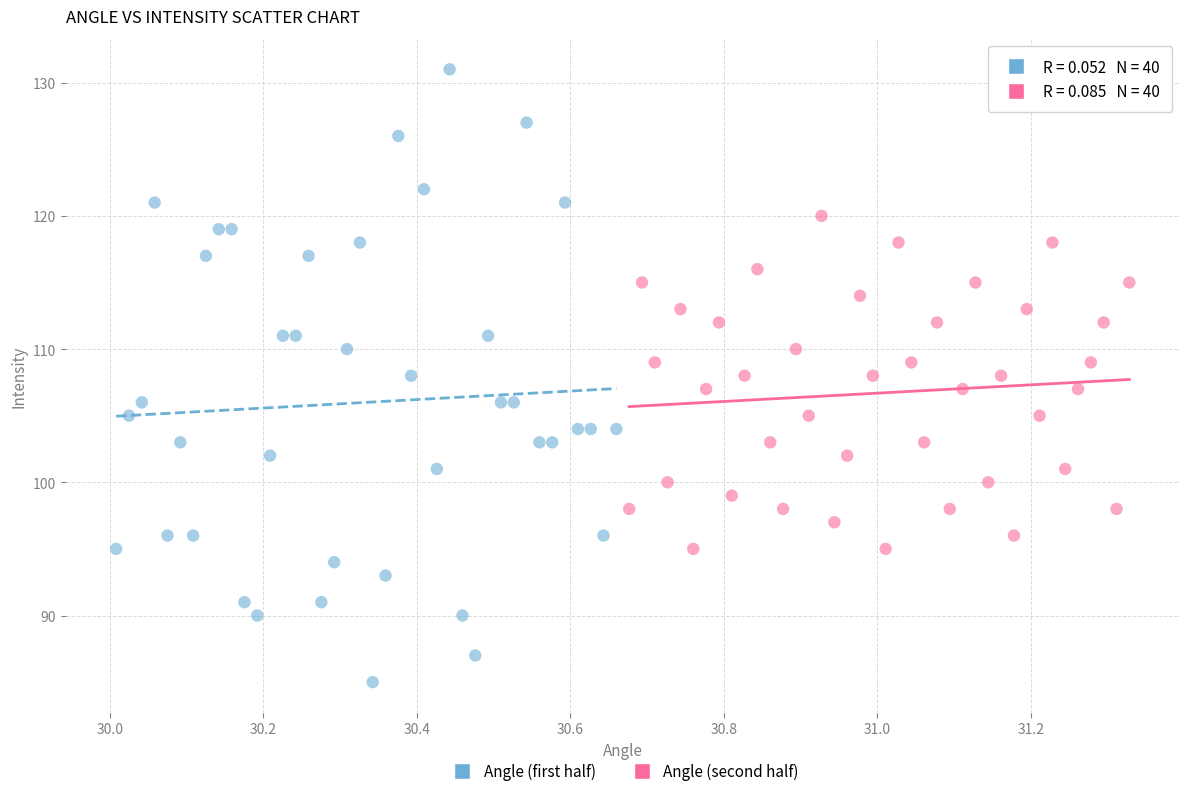

Which series reaches the maximum Y coordinate?

Angle (first half)